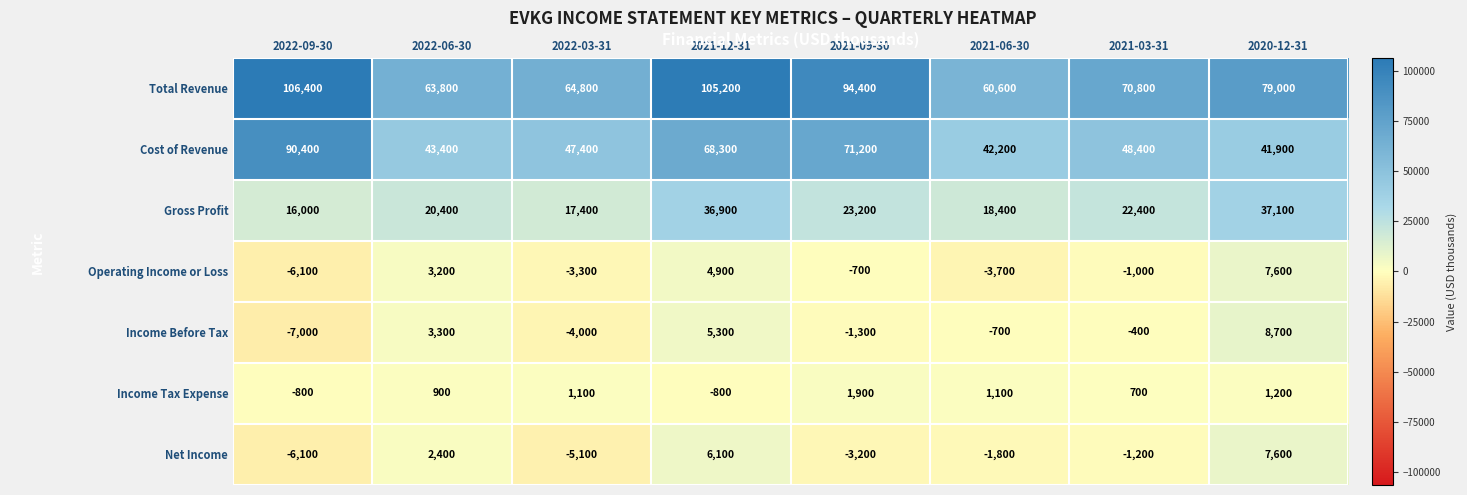

At 2021-09-30, list the series in order from largest to smallest.

Total Revenue, Cost of Revenue, Gross Profit, Income Tax Expense, Operating Income or Loss, Income Before Tax, Net Income